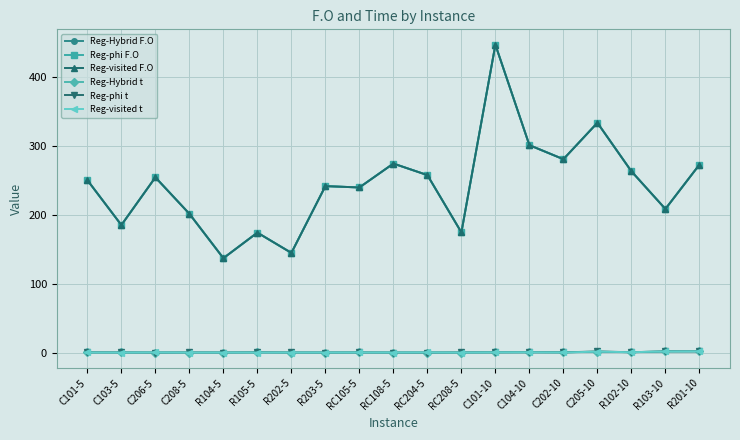

What is the spread (max minus min) of values at RC204-5?

257.1